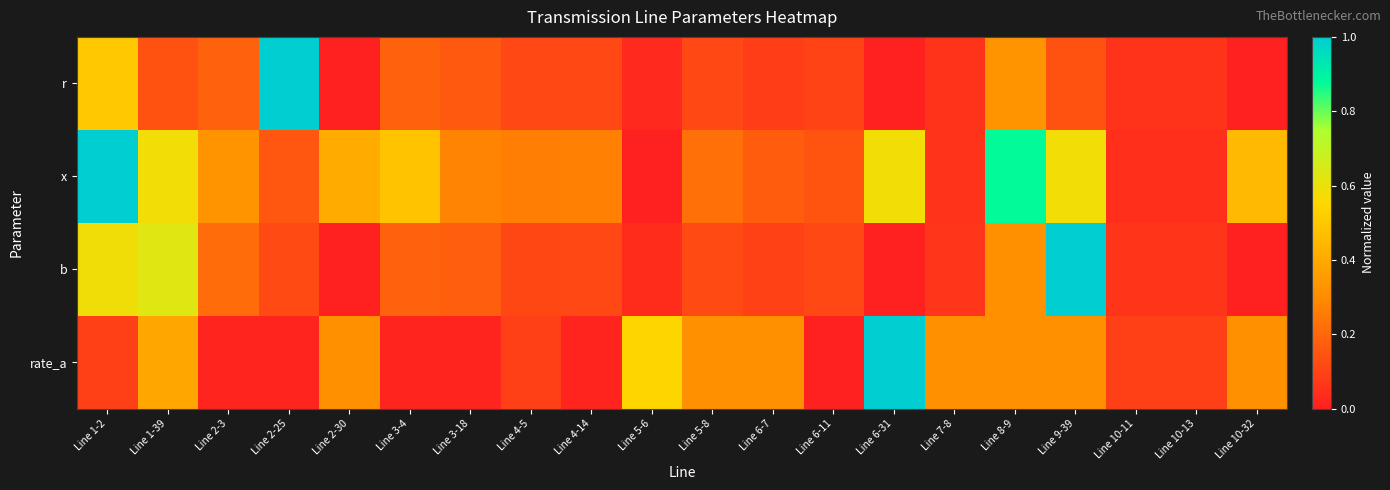

Reading left to right, list all the values displayed in this chart.

r: Line 1-2=0.5	Line 1-39=0.1	Line 2-3=0.2	Line 2-25=1.0	Line 2-30=0.0	Line 3-4=0.2	Line 3-18=0.2	Line 4-5=0.1	Line 4-14=0.1	Line 5-6=0.0	Line 5-8=0.1	Line 6-7=0.1	Line 6-11=0.1	Line 6-31=0.0	Line 7-8=0.1	Line 8-9=0.3	Line 9-39=0.1	Line 10-11=0.1	Line 10-13=0.1	Line 10-32=0.0
x: Line 1-2=1.0	Line 1-39=0.6	Line 2-3=0.3	Line 2-25=0.2	Line 2-30=0.4	Line 3-4=0.5	Line 3-18=0.3	Line 4-5=0.3	Line 4-14=0.3	Line 5-6=0.0	Line 5-8=0.2	Line 6-7=0.2	Line 6-11=0.1	Line 6-31=0.6	Line 7-8=0.1	Line 8-9=0.9	Line 9-39=0.6	Line 10-11=0.0	Line 10-13=0.0	Line 10-32=0.5
b: Line 1-2=0.6	Line 1-39=0.6	Line 2-3=0.2	Line 2-25=0.1	Line 2-30=0.0	Line 3-4=0.2	Line 3-18=0.2	Line 4-5=0.1	Line 4-14=0.1	Line 5-6=0.0	Line 5-8=0.1	Line 6-7=0.1	Line 6-11=0.1	Line 6-31=0.0	Line 7-8=0.1	Line 8-9=0.3	Line 9-39=1.0	Line 10-11=0.1	Line 10-13=0.1	Line 10-32=0.0
rate_a: Line 1-2=0.1	Line 1-39=0.4	Line 2-3=0.0	Line 2-25=0.0	Line 2-30=0.3	Line 3-4=0.0	Line 3-18=0.0	Line 4-5=0.1	Line 4-14=0.0	Line 5-6=0.5	Line 5-8=0.3	Line 6-7=0.3	Line 6-11=0.0	Line 6-31=1.0	Line 7-8=0.3	Line 8-9=0.3	Line 9-39=0.3	Line 10-11=0.1	Line 10-13=0.1	Line 10-32=0.3